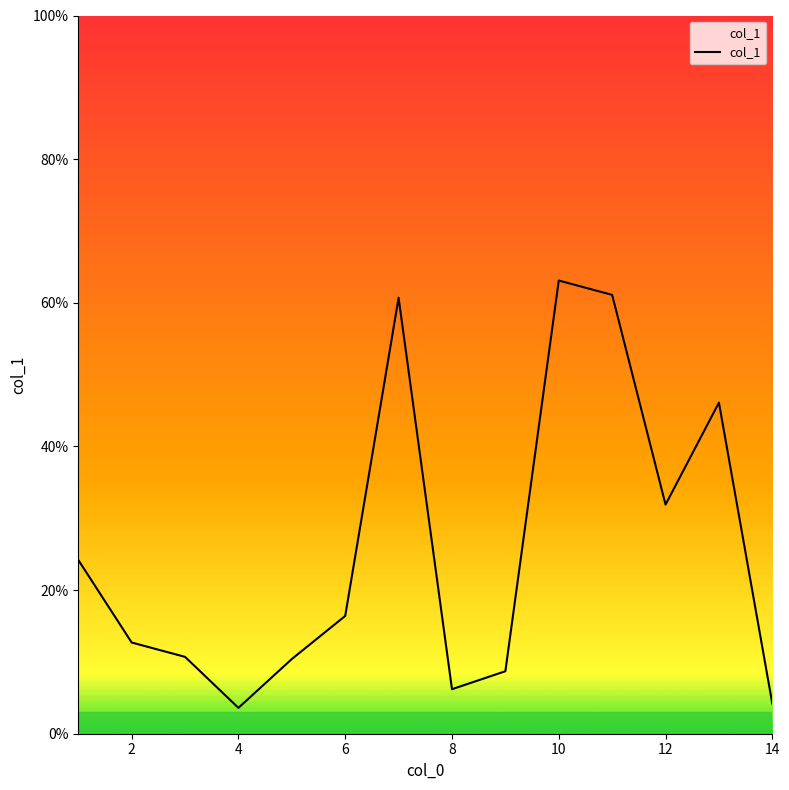

What is the difference between the maximum and minimum values?

59.5